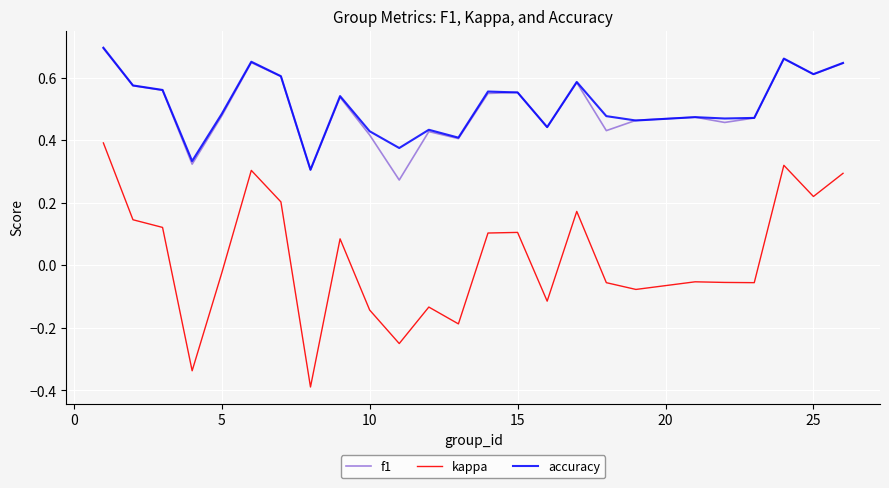

What are all the series names shown in the legend?

f1, kappa, accuracy